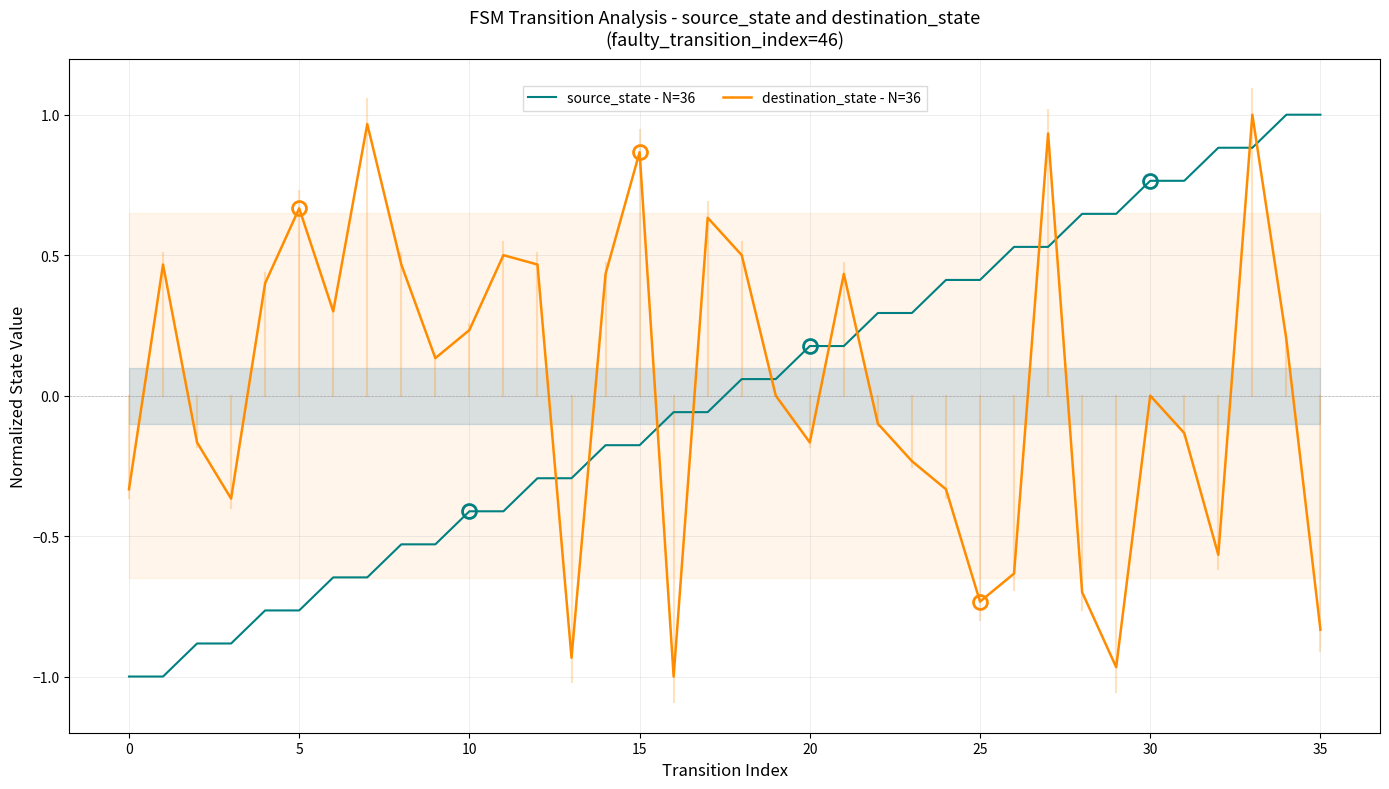

What is the label of the 19th point from the left?

18